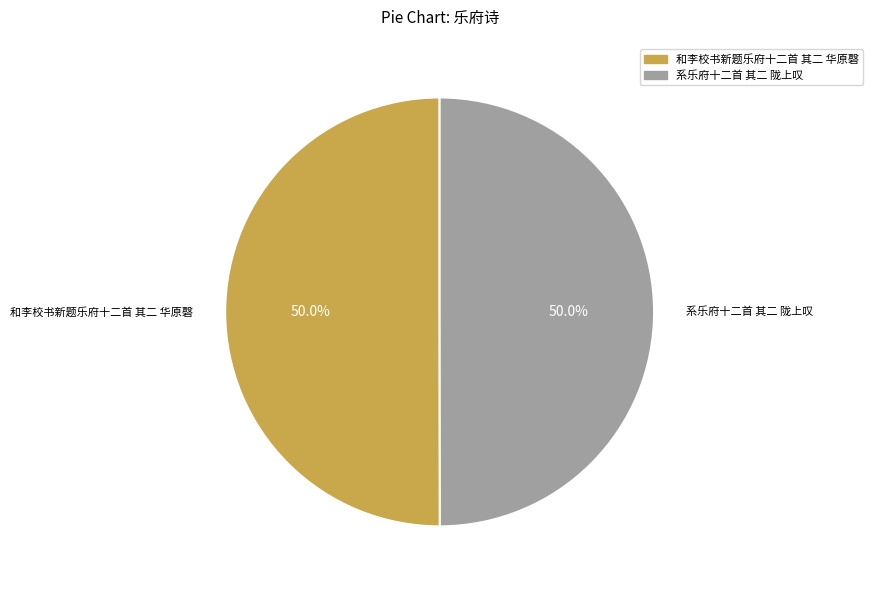

To the nearest percent, what is the combined percentage of 和李校书新题乐府十二首 其二 华原磬 and 系乐府十二首 其二 陇上叹?

100%